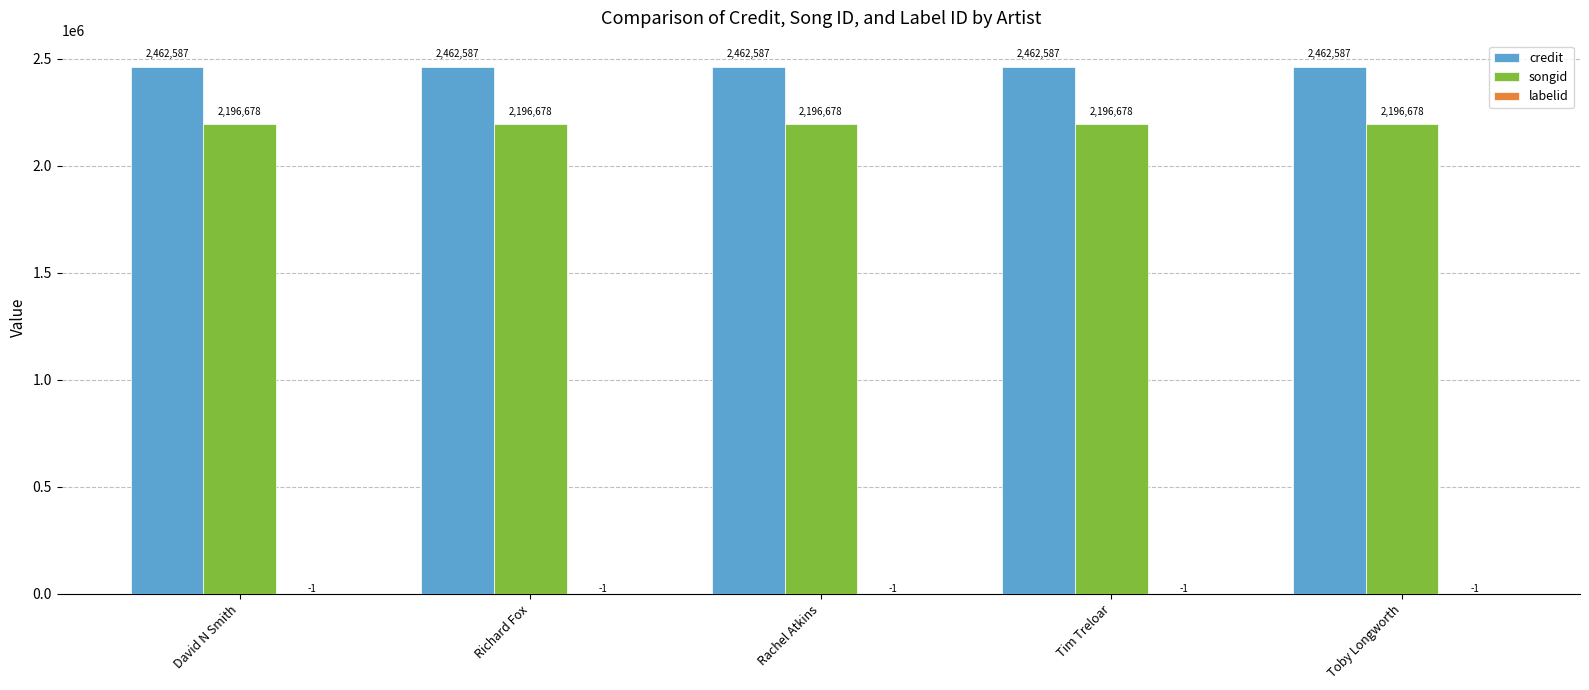

The value of songid at Richard Fox is 2196678. True or false?

True